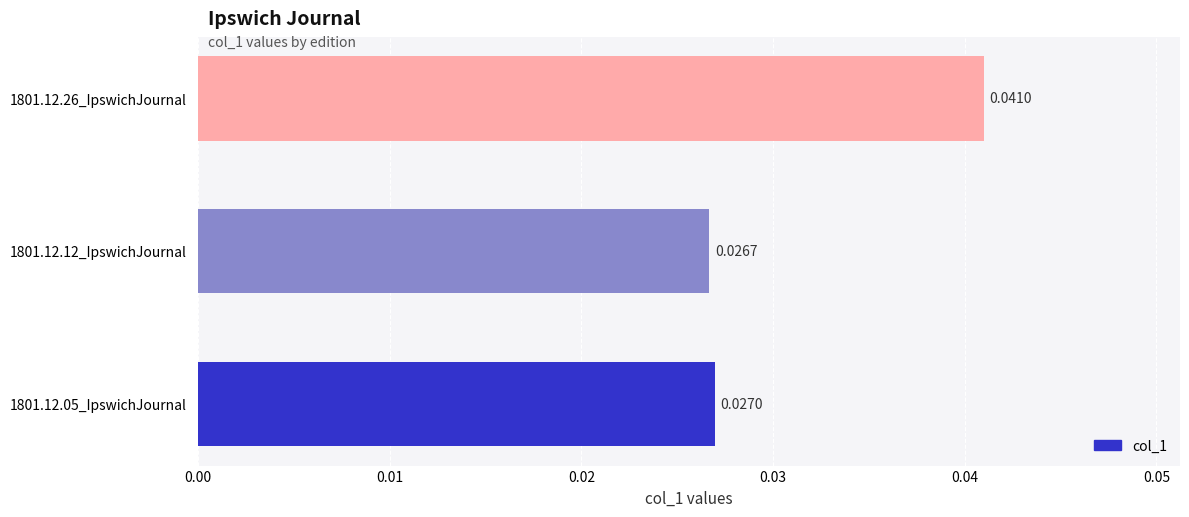

Between 1801.12.12_IpswichJournal and 1801.12.26_IpswichJournal, which is larger?

1801.12.26_IpswichJournal